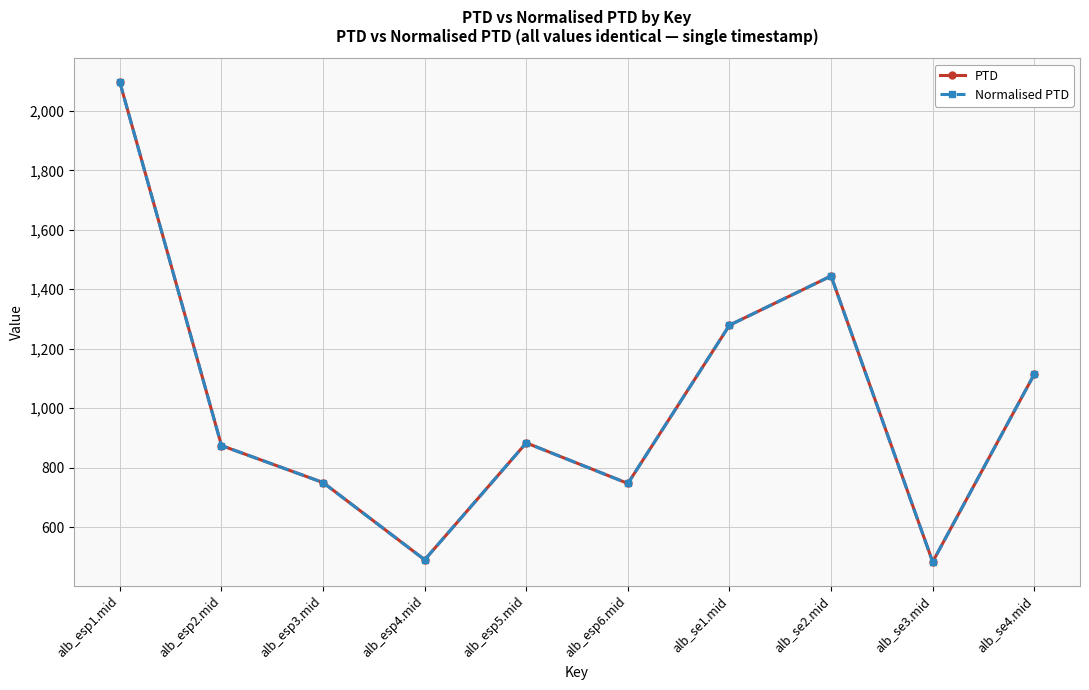

Is it true that PTD equals 752.4 at alb_esp4.mid?

False